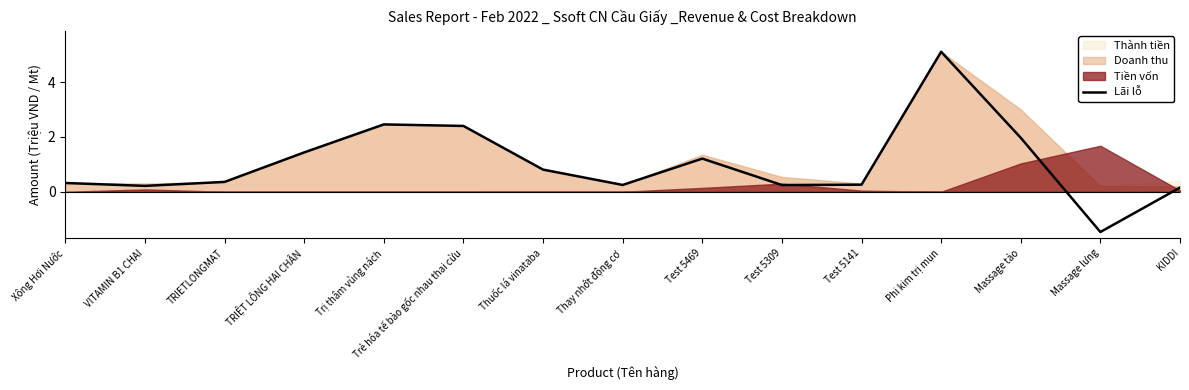

Does the chart have visible grid lines?

No